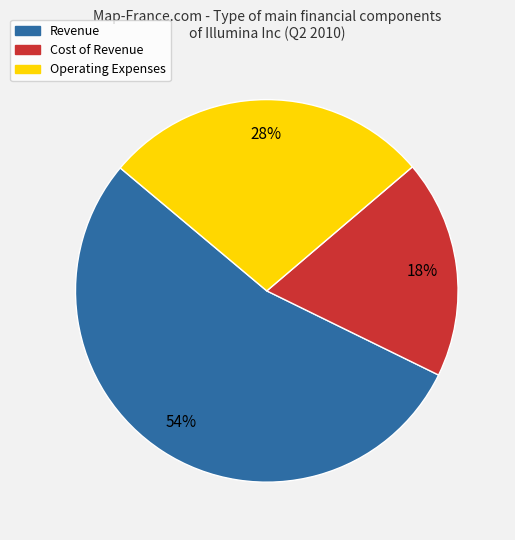

To the nearest percent, what percentage of the pie is Operating Expenses?

28%